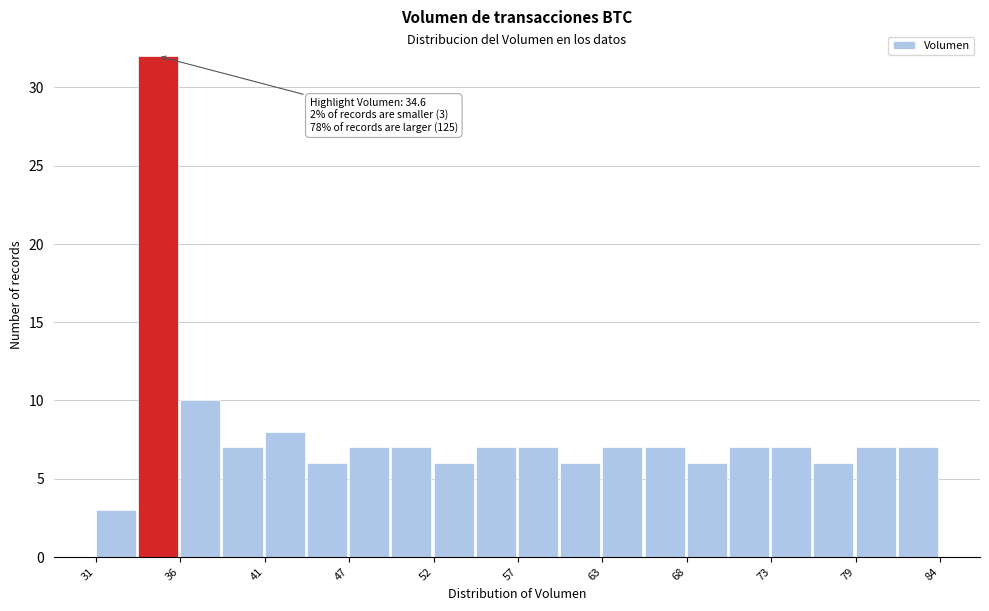

Around what value on the x-axis is the tallest bar? Give the approximate position of its centre, as read against the axis.

35